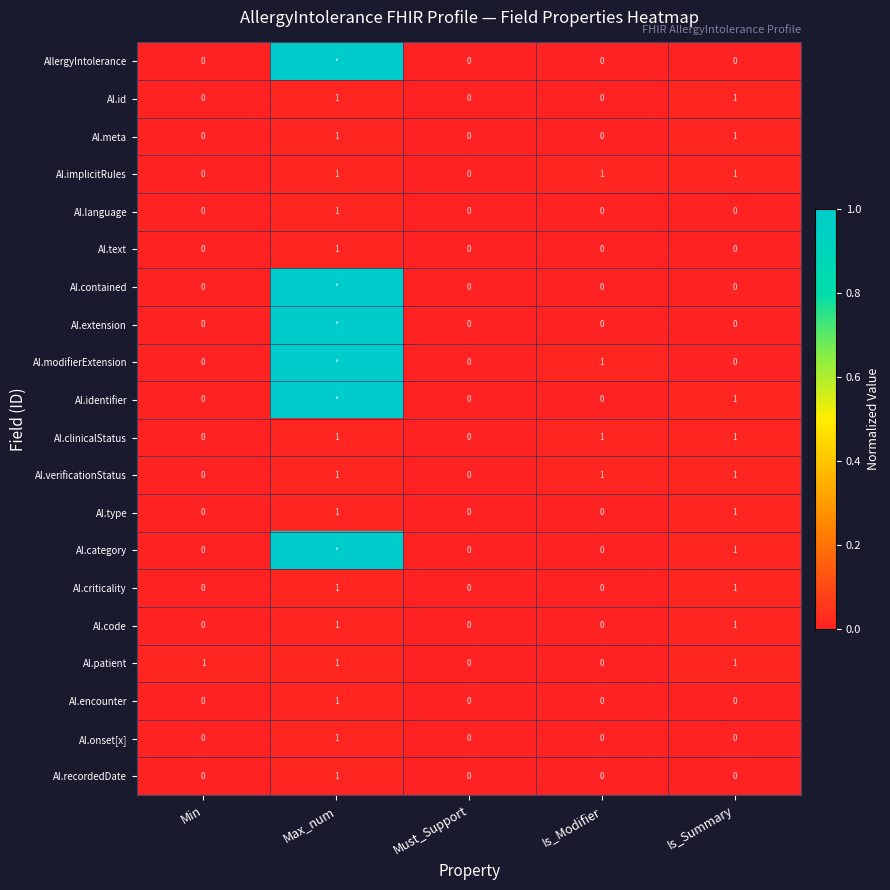

What is the total value across all series at Is_Summary?

11.0